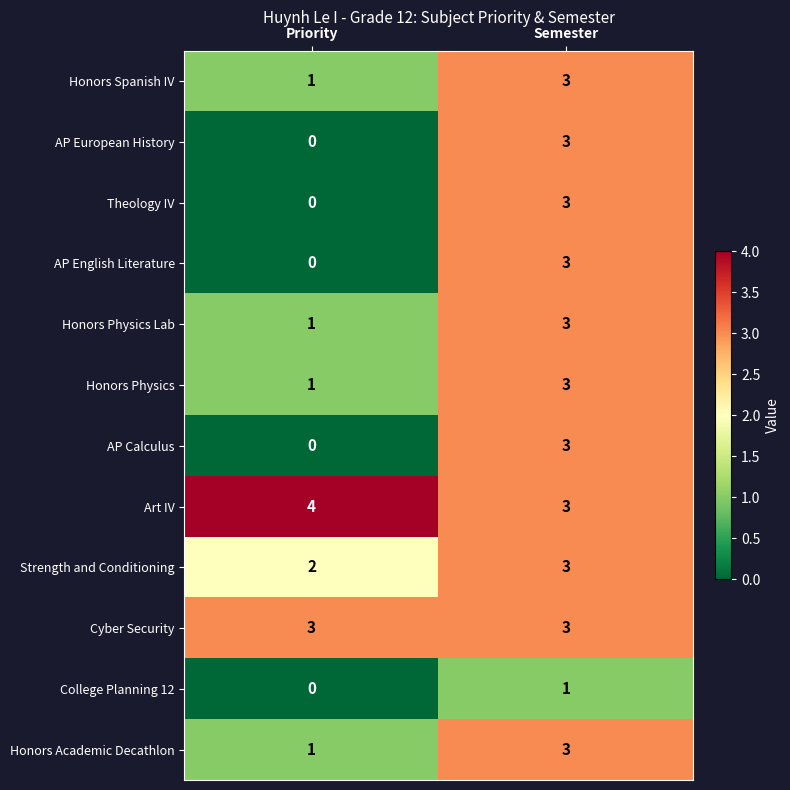

Reading right to left, what are all the values shown in this chart?

Honors Spanish IV: 3	1
AP European History: 3	0
Theology IV: 3	0
AP English Literature: 3	0
Honors Physics Lab: 3	1
Honors Physics: 3	1
AP Calculus: 3	0
Art IV: 3	4
Strength and Conditioning: 3	2
Cyber Security: 3	3
College Planning 12: 1	0
Honors Academic Decathlon: 3	1